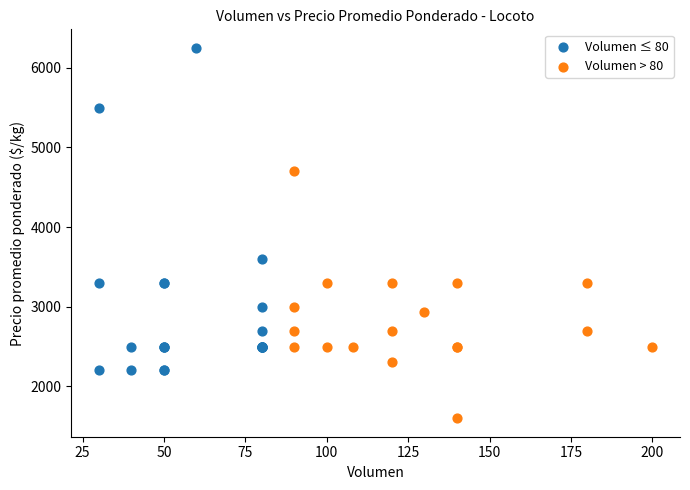

Which series reaches the minimum Y coordinate?

Volumen > 80